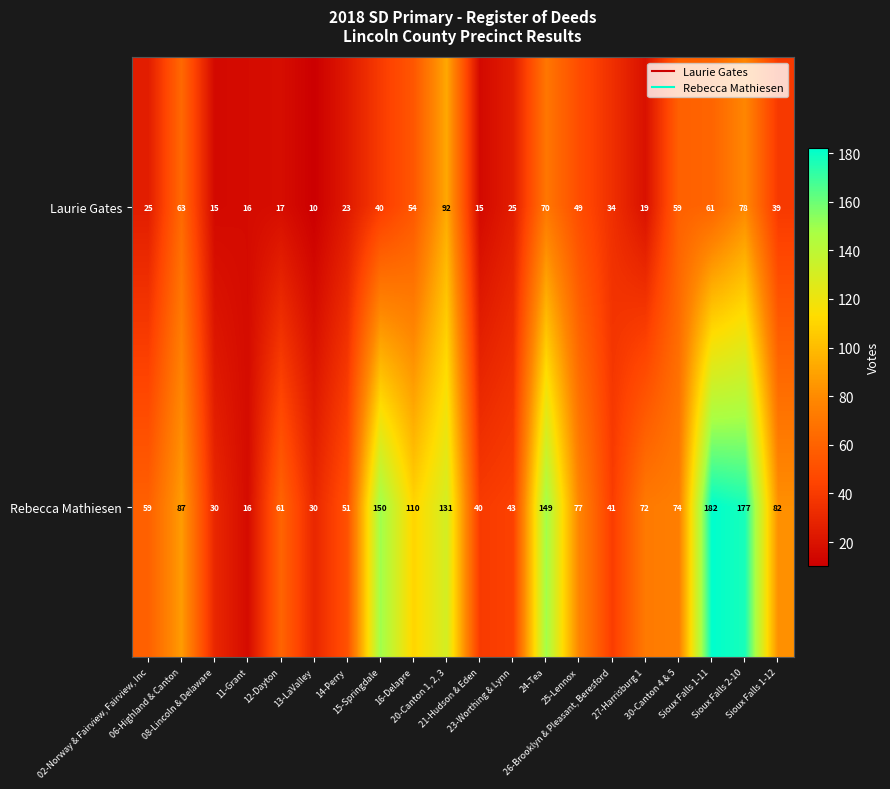

What is the highest value of the Rebecca Mathiesen series?

182